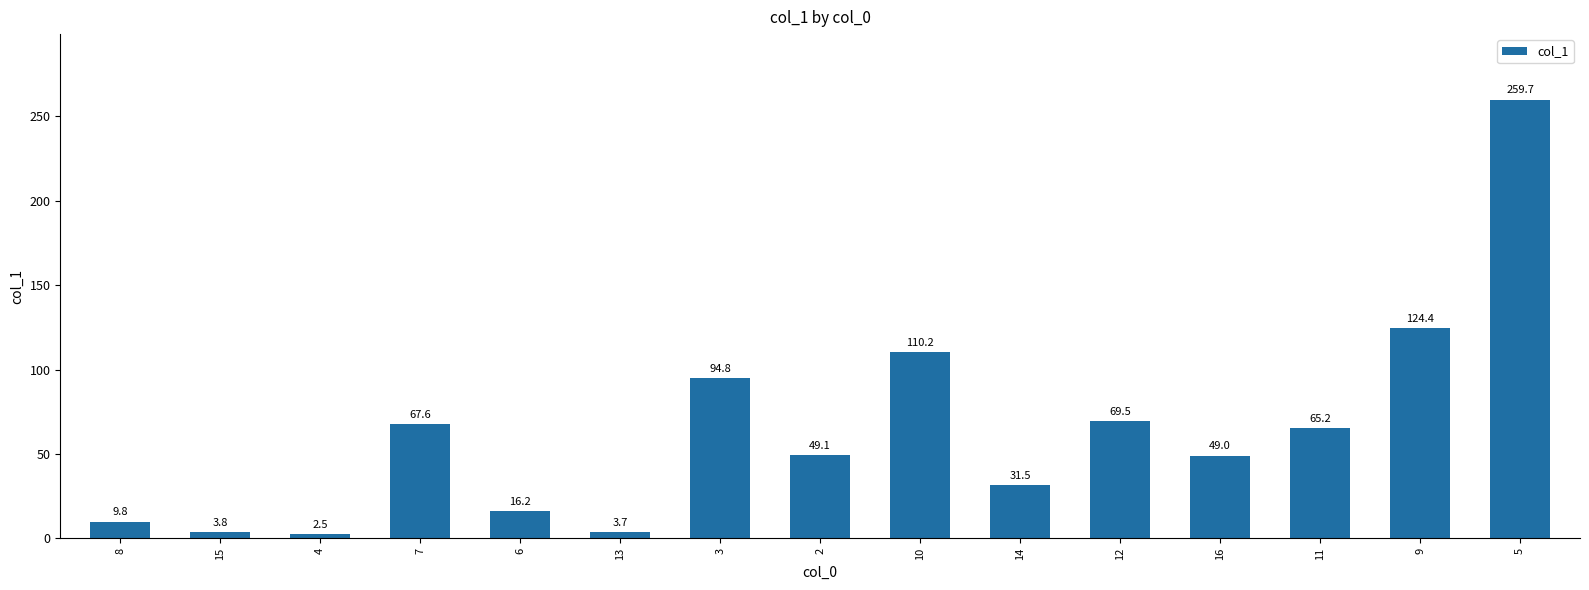

What is the maximum value shown in the chart?

259.7